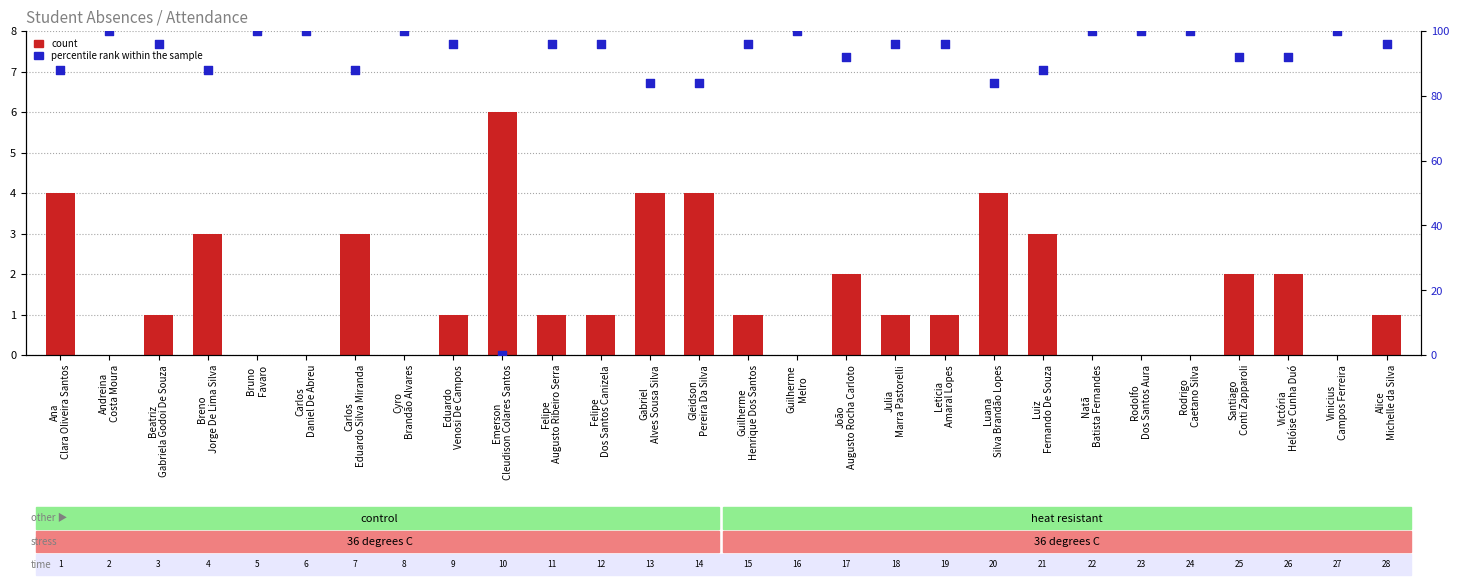

Which series contains the highest Y value?

percentile rank within the sample